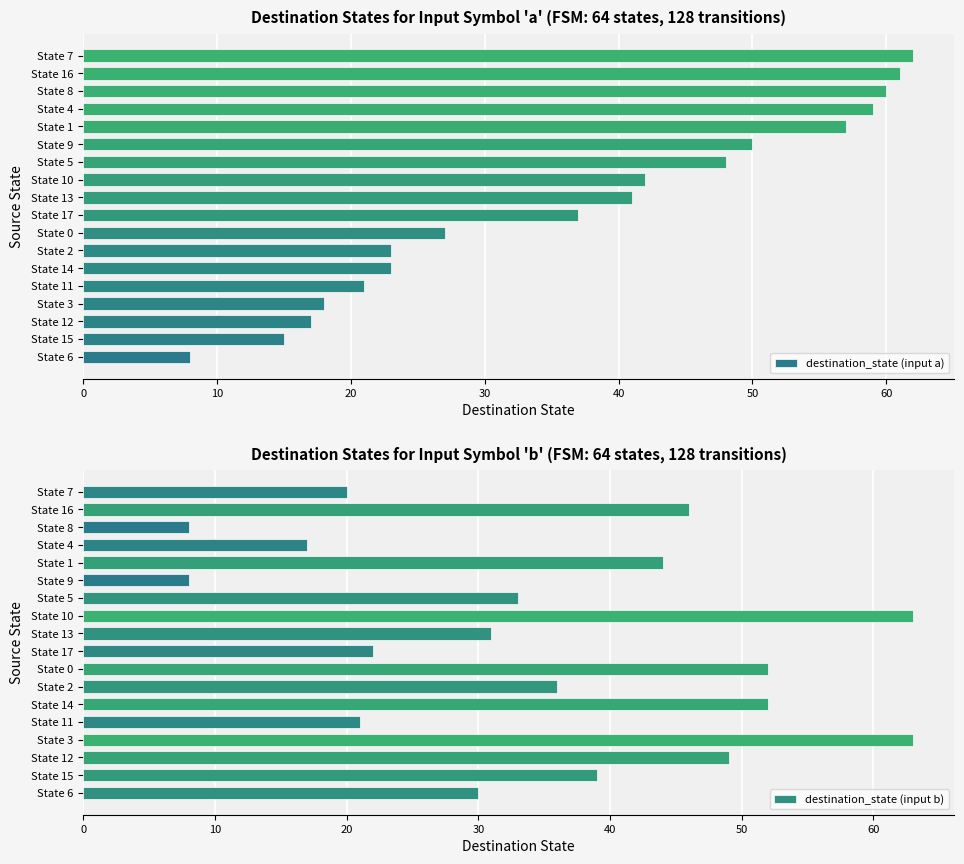

What is the average value of the destination_state (input a) series?

37